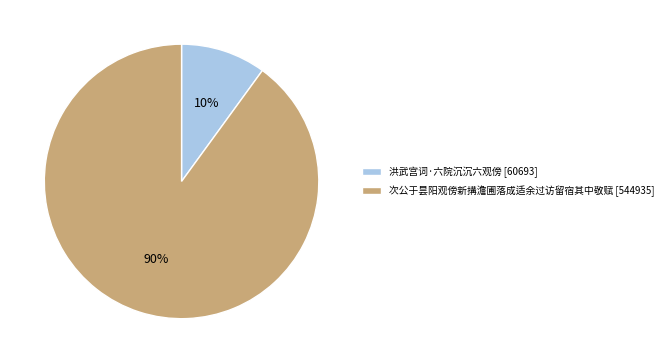

What is the majority slice?

次公于昙阳观傍新搆澹圃落成适余过访留宿其中敬赋